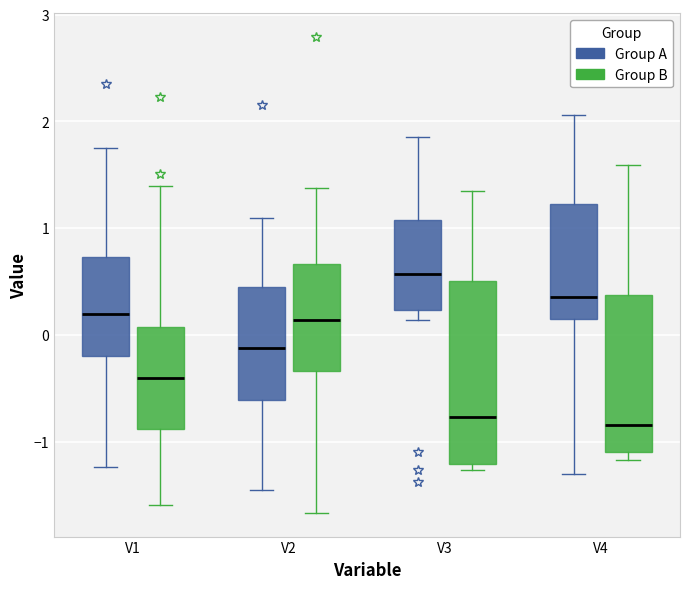

Which box is the tallest, from its lower edge to its upper edge?

V3 (Group B)